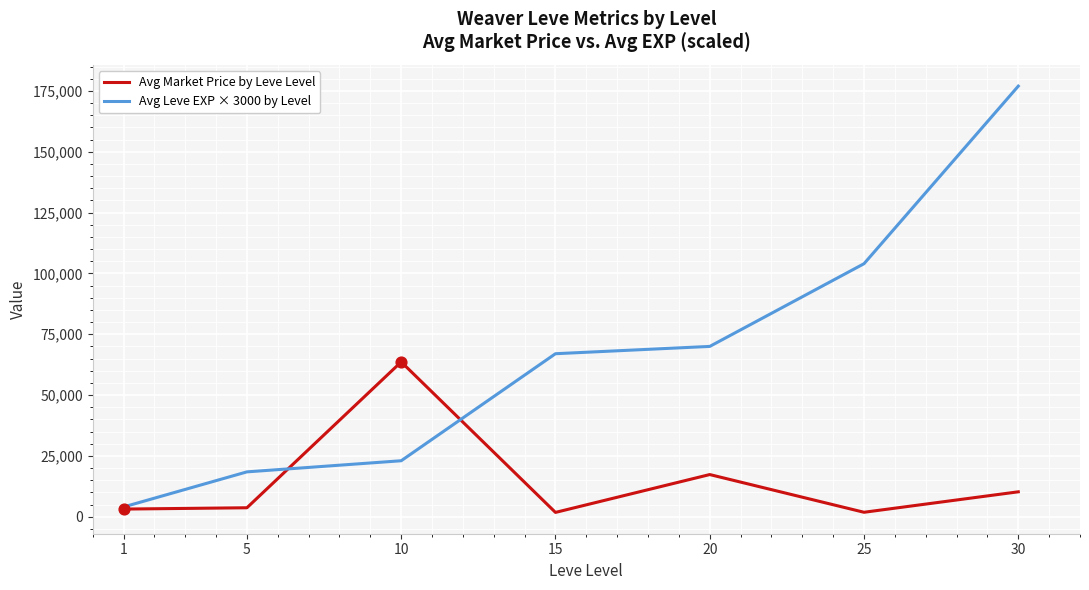

What is the spread (max minus min) of values at 30?

166769.0